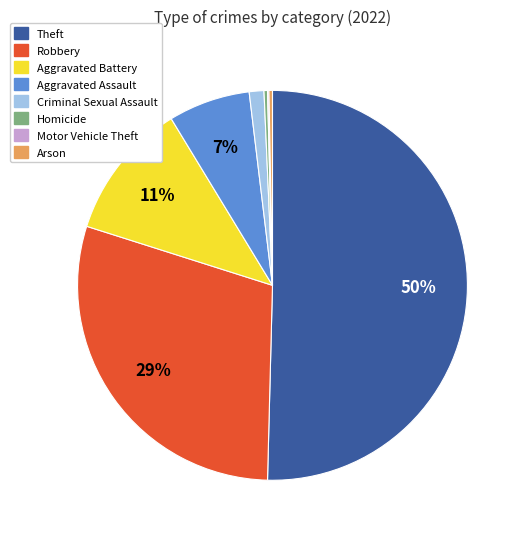

Between Aggravated Assault and Aggravated Battery, which is larger?

Aggravated Battery